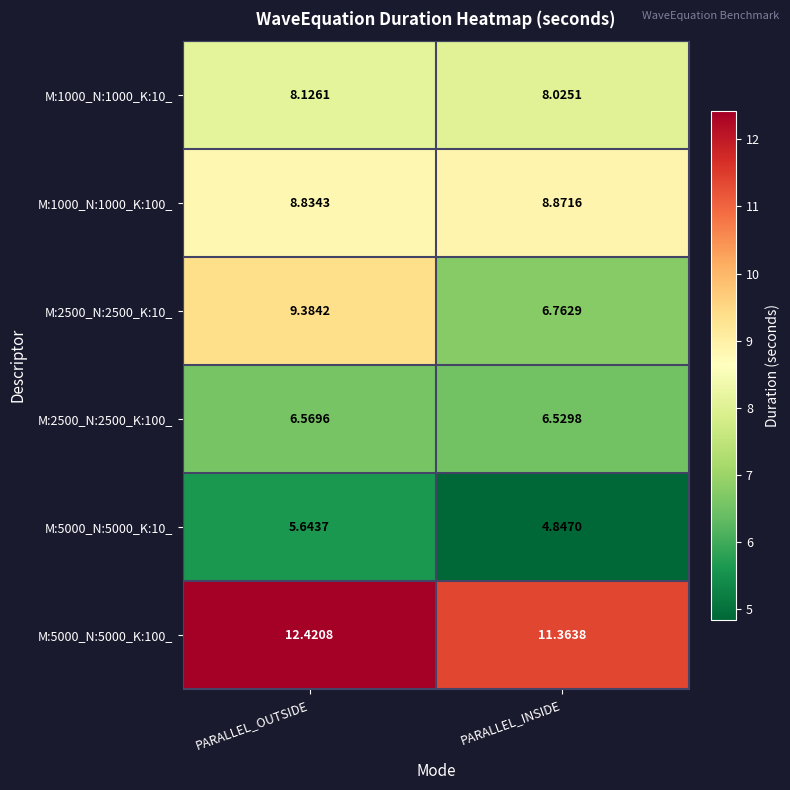

At which label is M:1000_N:1000_K:10_ closest to 8?

PARALLEL_INSIDE